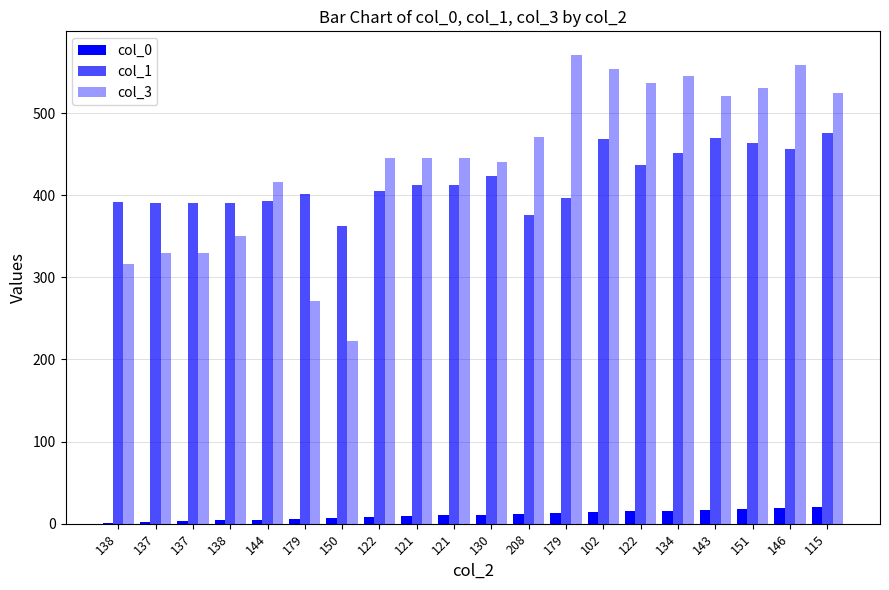

The col_0 series shows 7 at 150. True or false?

True